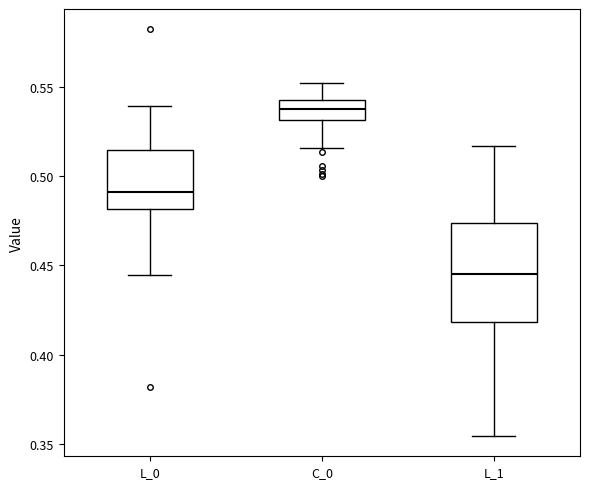

Reading left to right, read every box against the y-axis: the position of its median line, the range the box covers, and the ends of its whiskers. The values are not printed on the chart, so give them approximately, as read against the axis.

L_0: median 0.490, box 0.480 to 0.515, whiskers 0.445 to 0.540
C_0: median 0.540, box 0.530 to 0.545, whiskers 0.515 to 0.550
L_1: median 0.445, box 0.420 to 0.475, whiskers 0.355 to 0.515